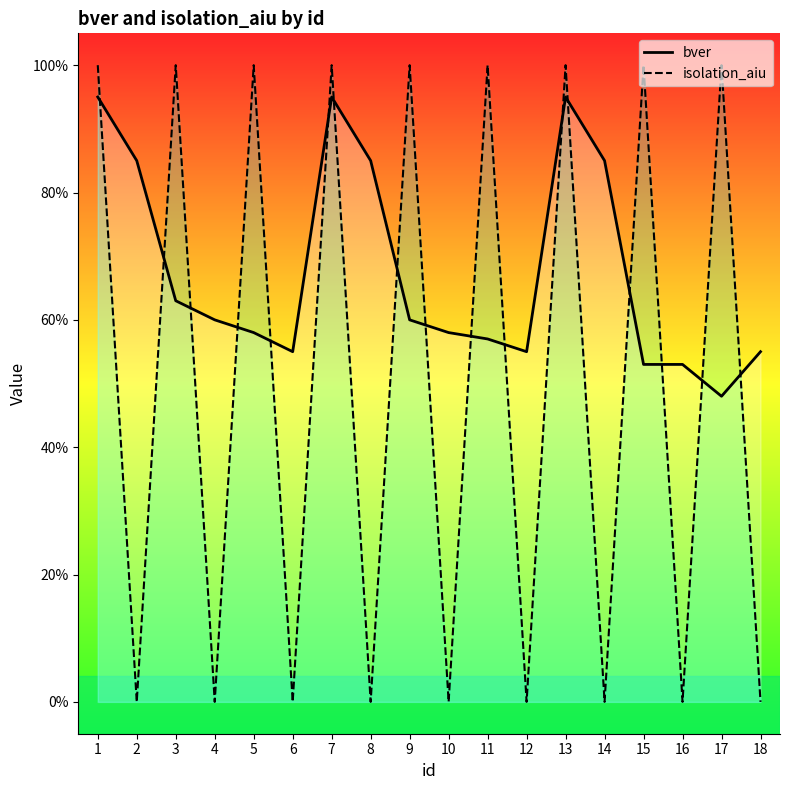

At which label does isolation_aiu reach its peak?

1